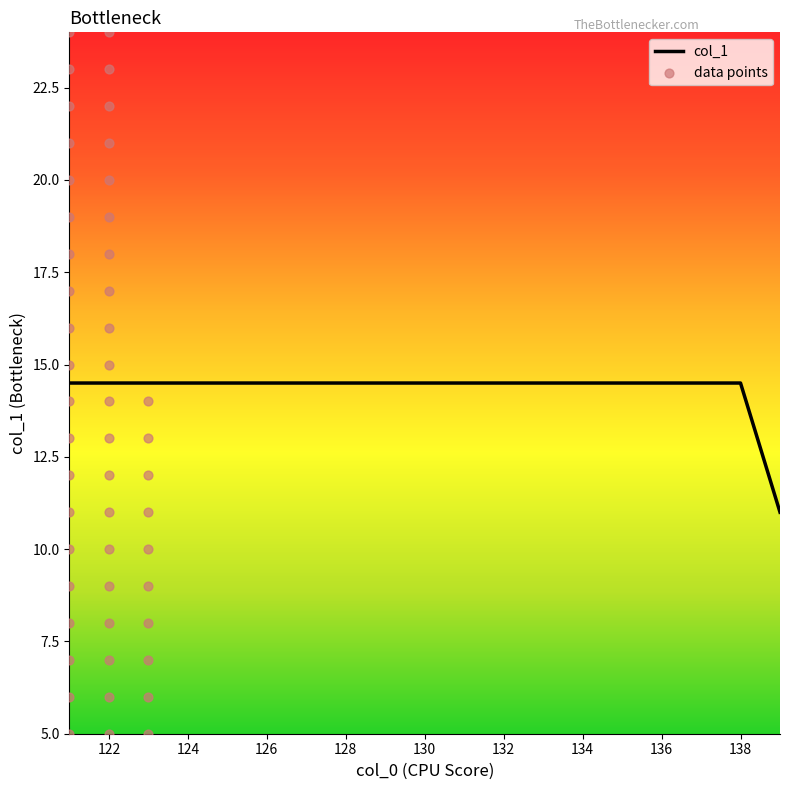

Between 121 and 121, which is larger?

121